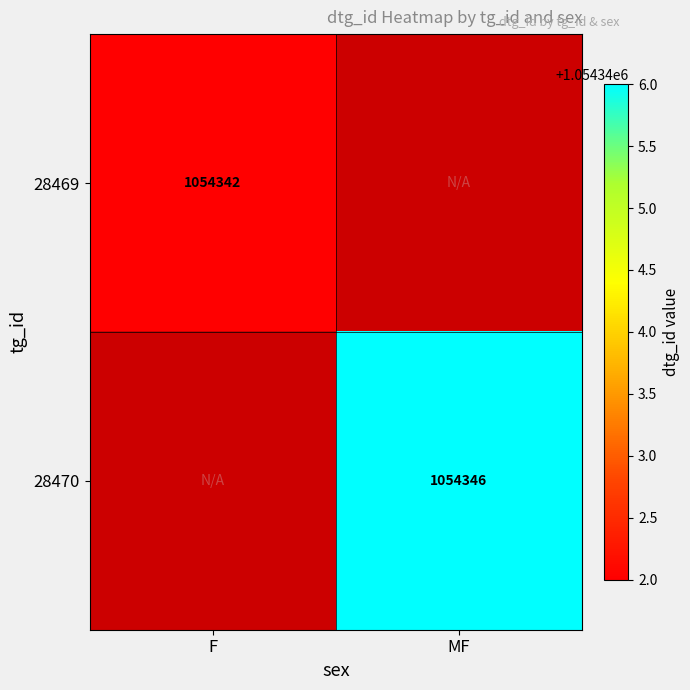

Is it true that 28470 equals 510619 at MF?

False